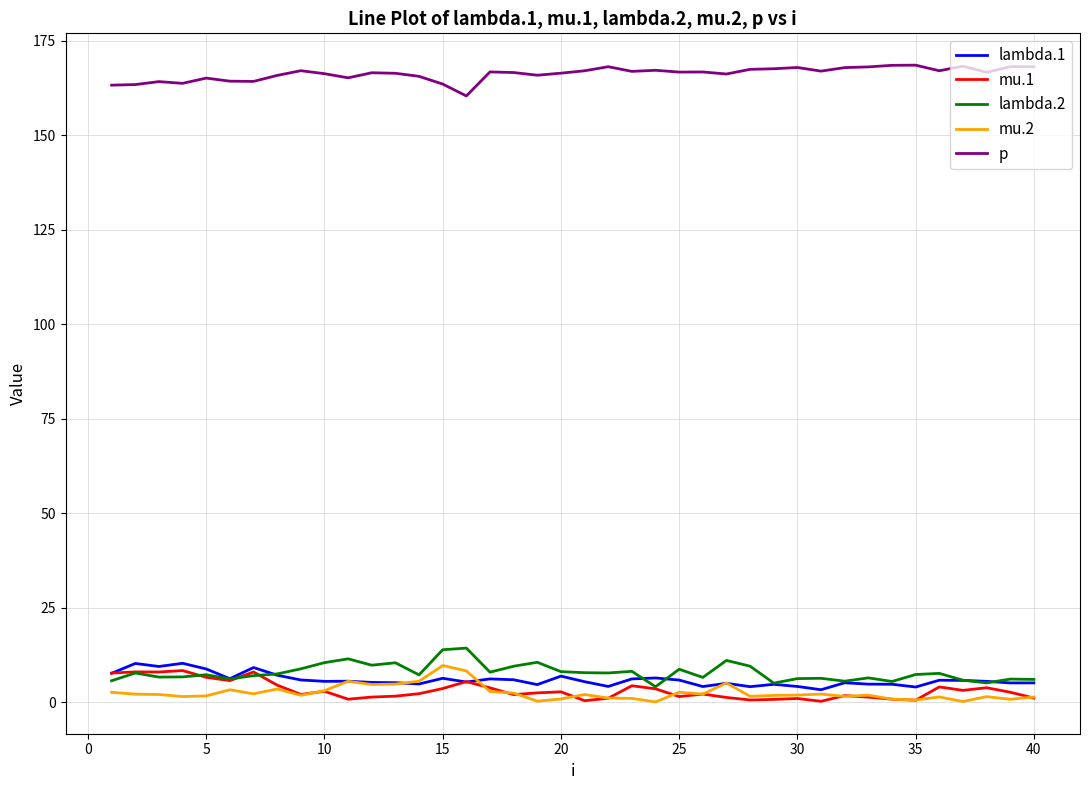

What is the difference between the maximum and minimum values in the mu.1 series?

8.1